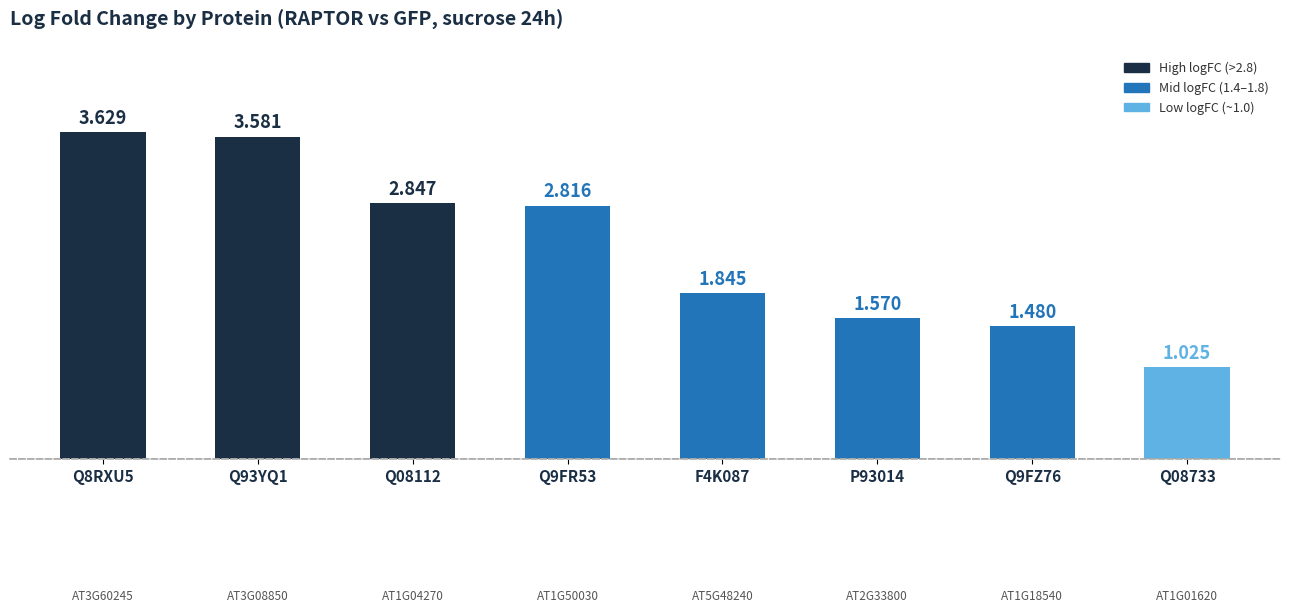

Approximately how many times larger is the value at Q9FZ76 compared to P93014?

0.9